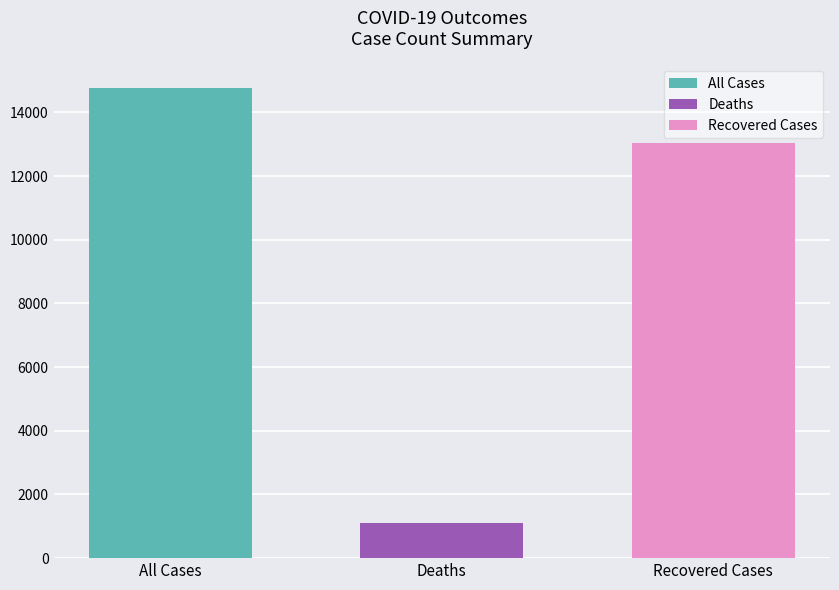

List the series in order of their peak value, highest first.

All Cases, Recovered Cases, Deaths